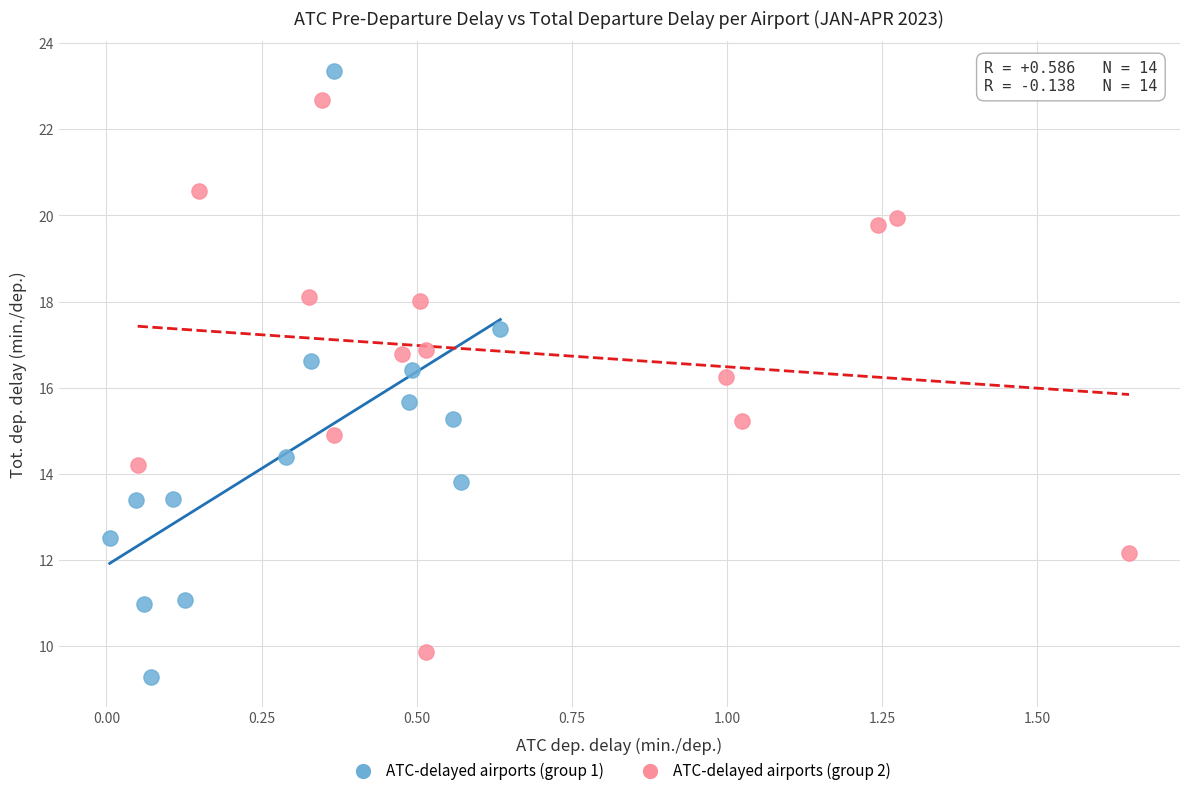

What are all the series names shown in the legend?

ATC-delayed airports (group 1), ATC-delayed airports (group 2)